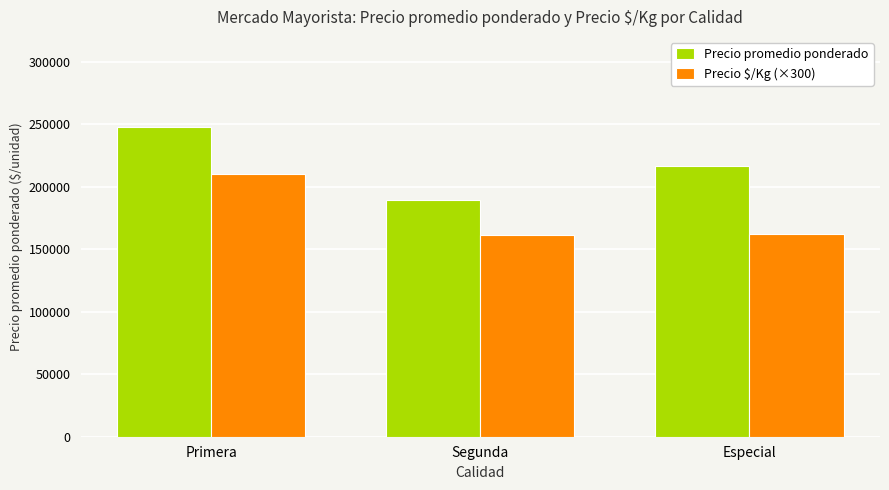

What is the average value of the Precio $/Kg (×300) series?

177900